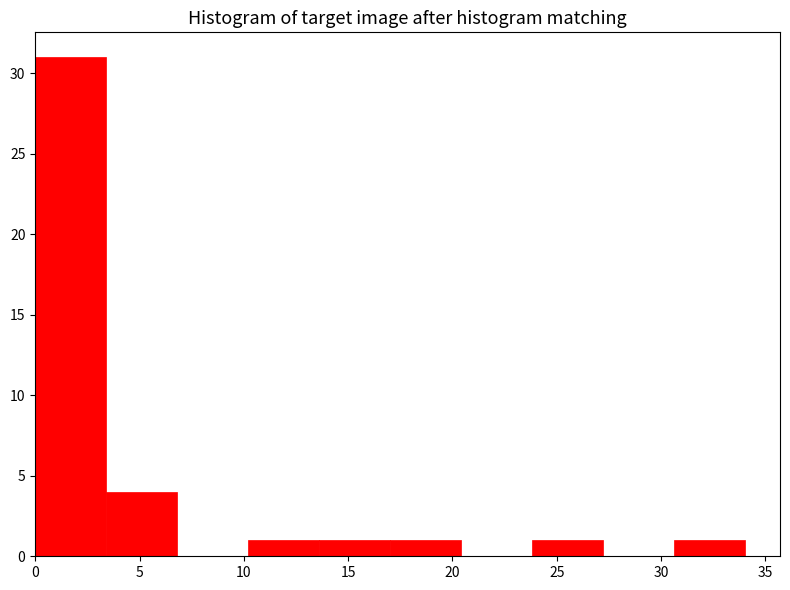

What is the height of the bar covering 0.0 to 3.4 on the x-axis? Neither the bar edges nor the heights are printed on the chart, so give them approximately, as read against the axes.

31